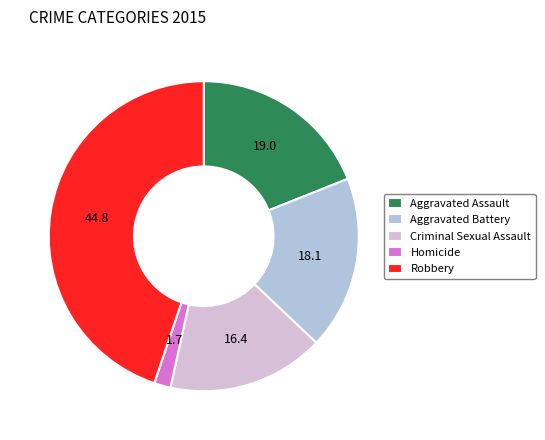

Combined, do Aggravated Assault and Aggravated Battery account for over 50%?

No